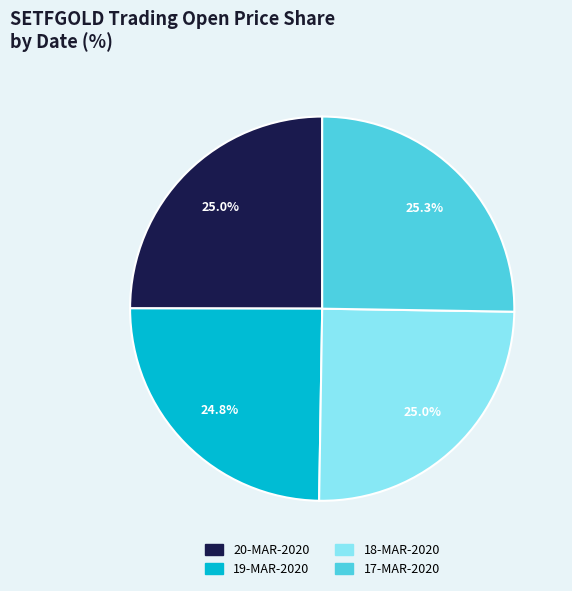

Approximately how many times larger is the value at 19-MAR-2020 compared to 18-MAR-2020?

1.0